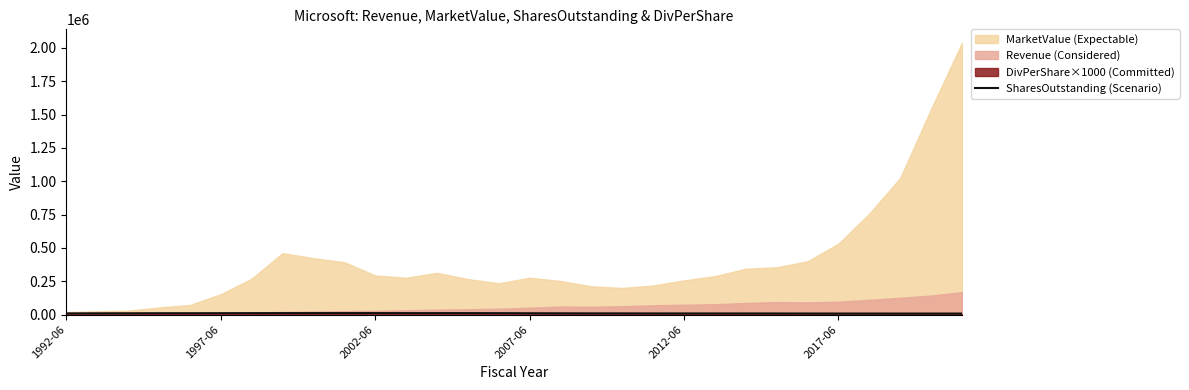

True or false: the data shows 10906.0 at 13.

True